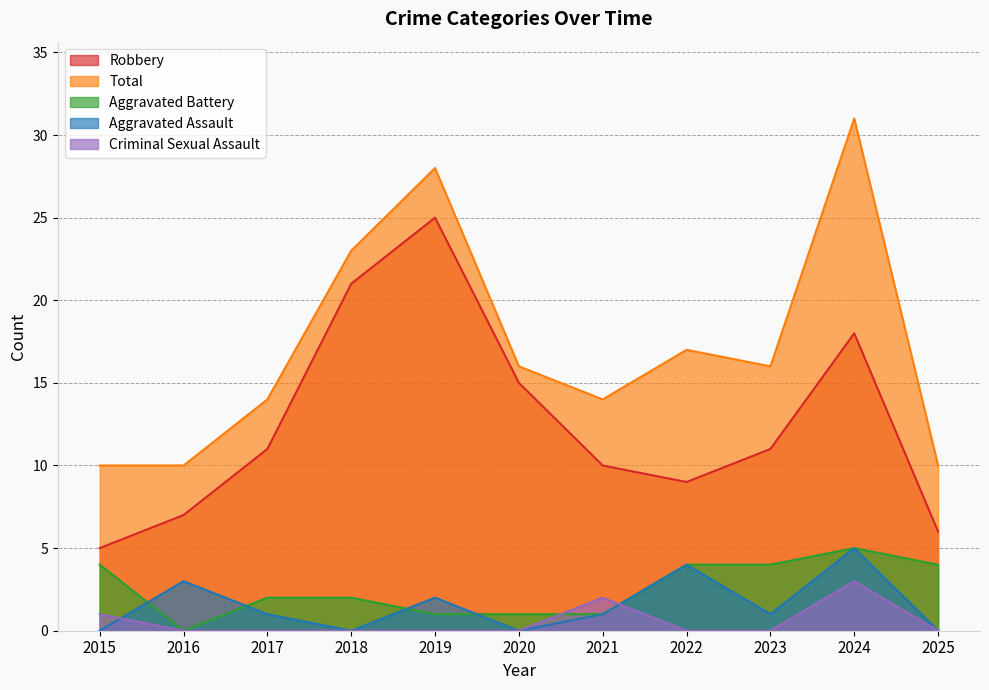

At how many categories does at least one series exceed 27?

2